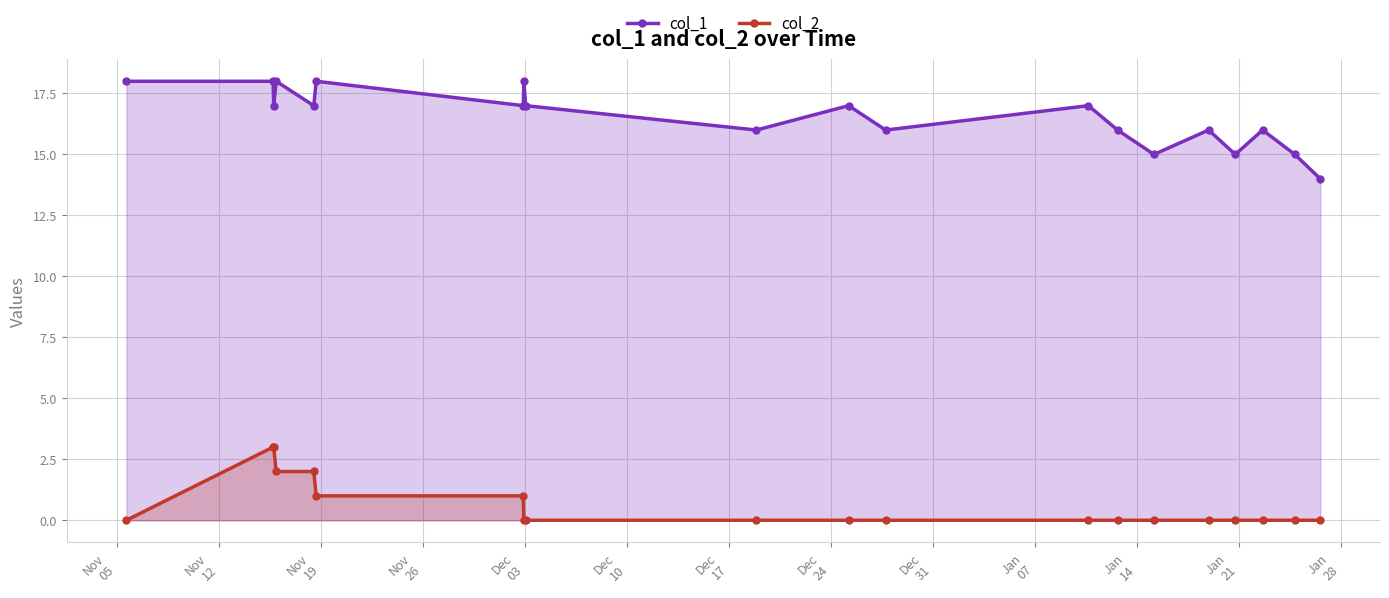

At how many categories does at least one series exceed 10?

20